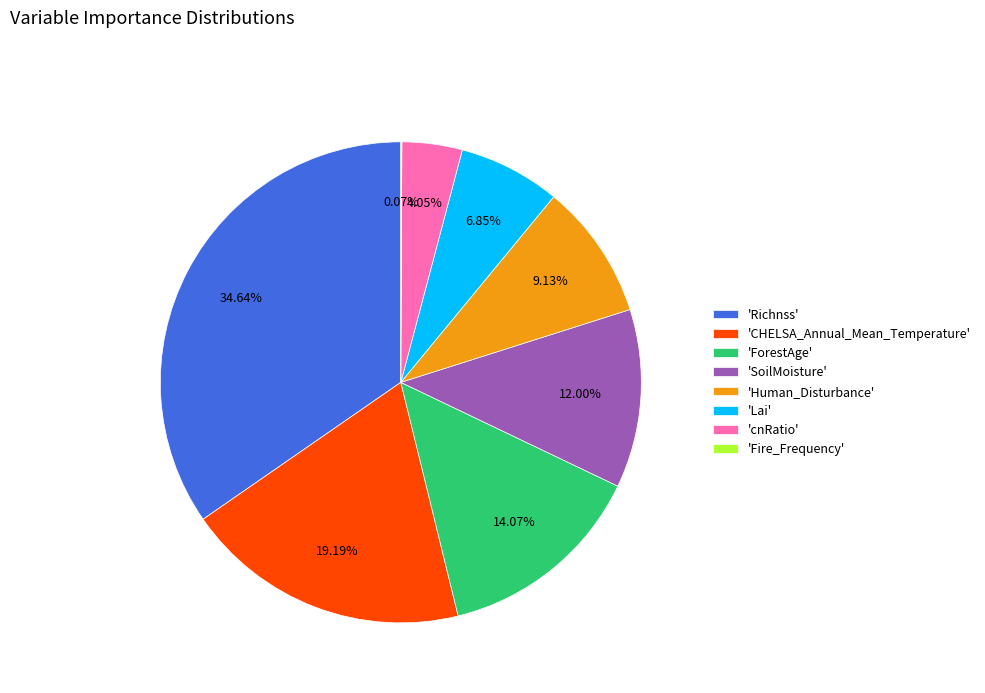

What is the largest slice in the pie chart?

'Richnss'